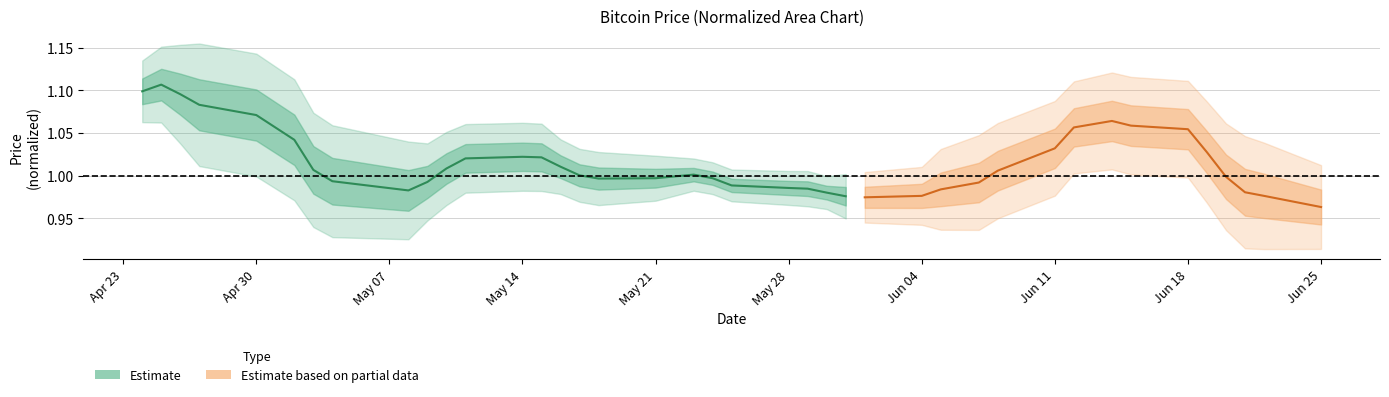

True or false: there are more than 0 points higher than both neighbors.

True